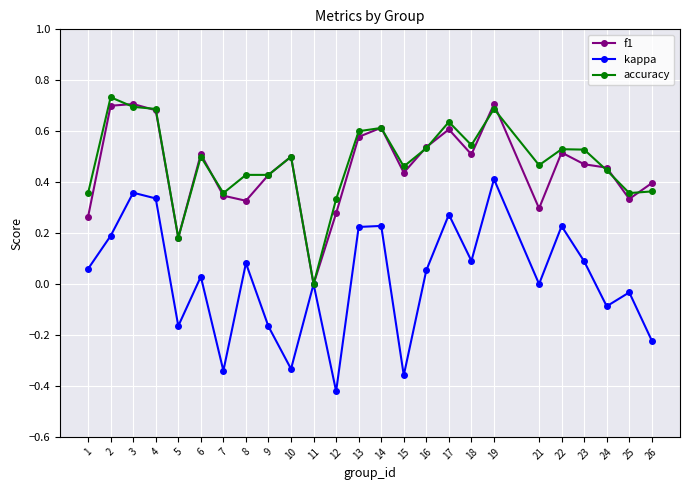

Which category has the lowest value in the kappa series?

12